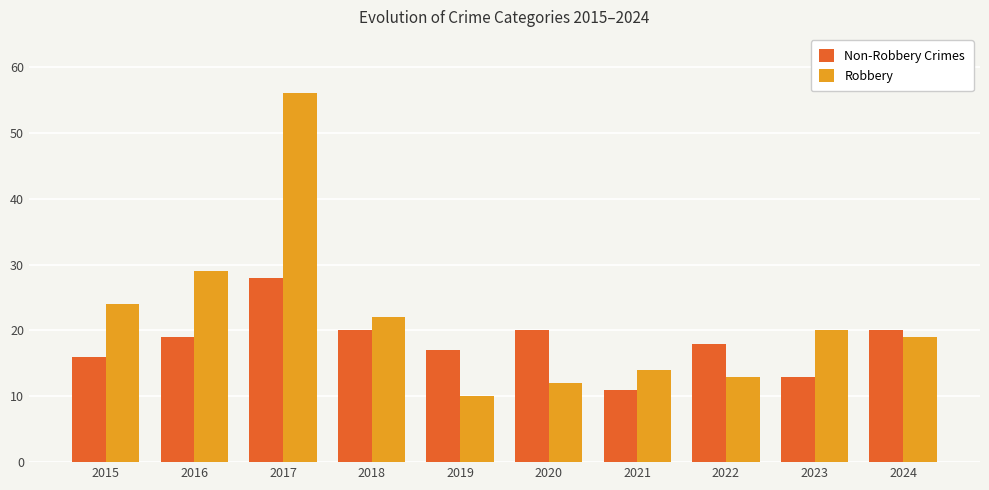

At which category is the sum across all series the highest?

2017